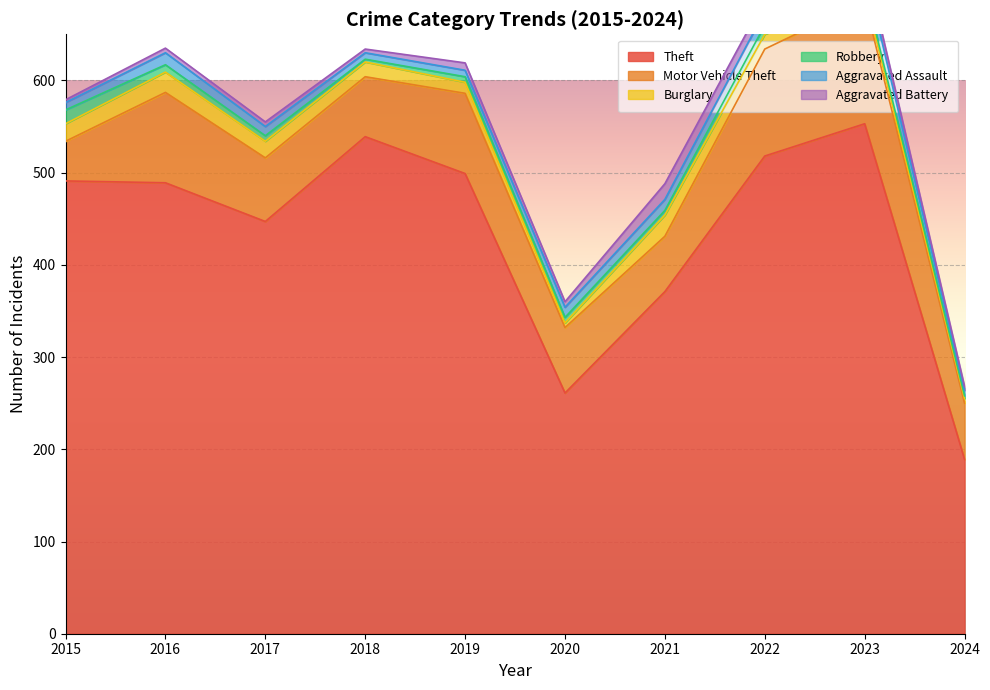

At which label does Motor Vehicle Theft reach its minimum?

2015